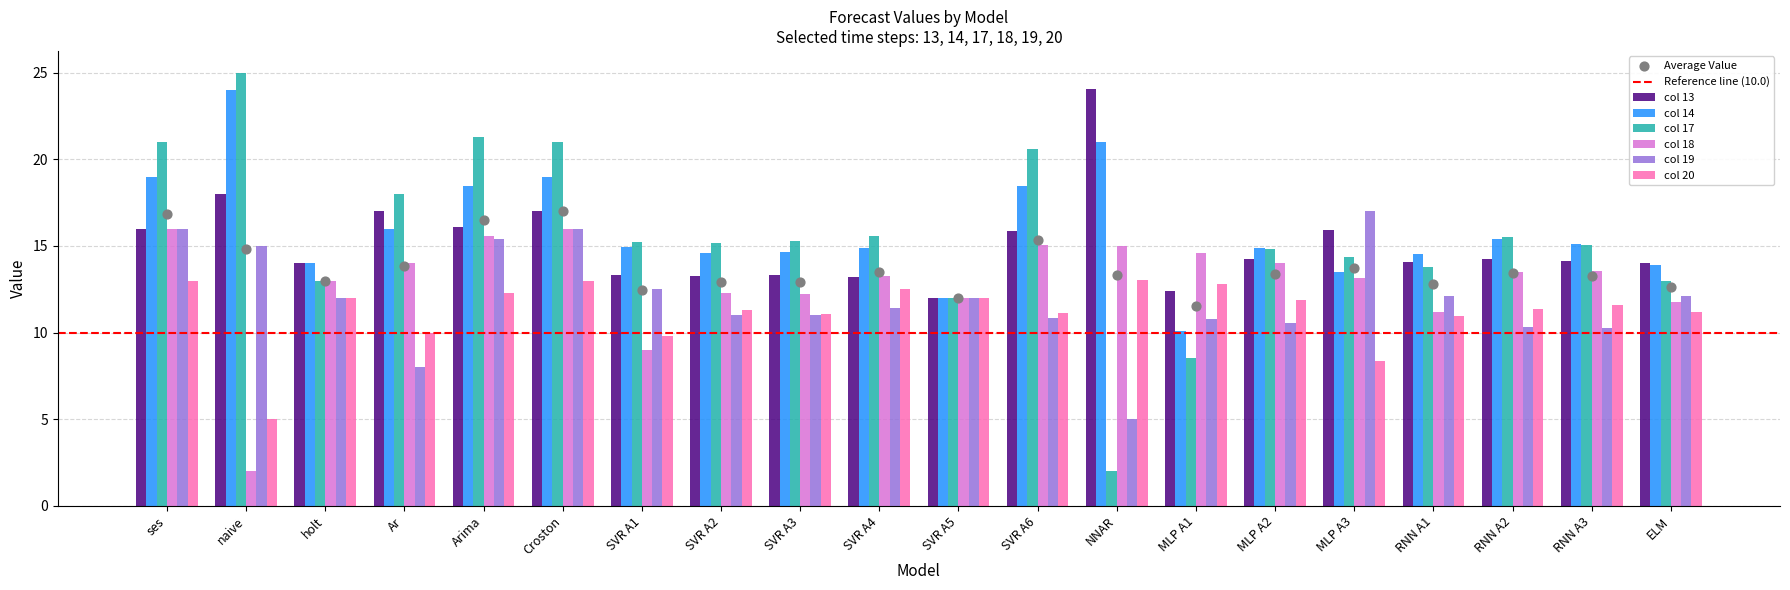

What is the difference between the col 20 values at NNAR and RNN A1?

2.0